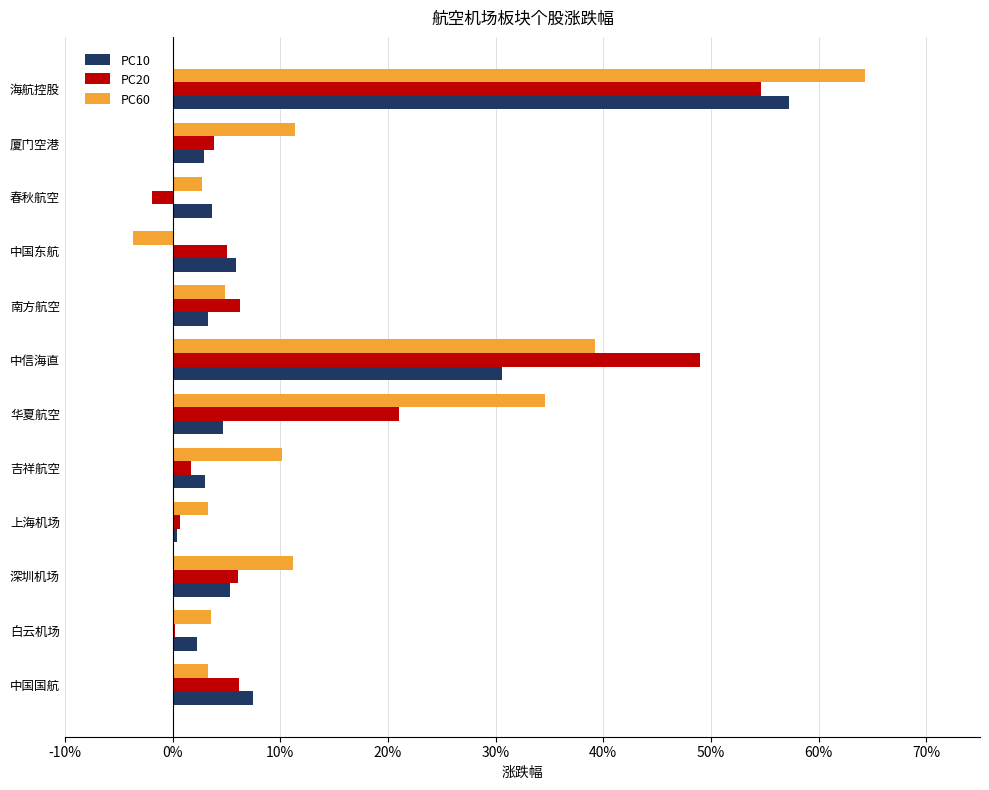

What are all the series names shown in the legend?

PC10, PC20, PC60